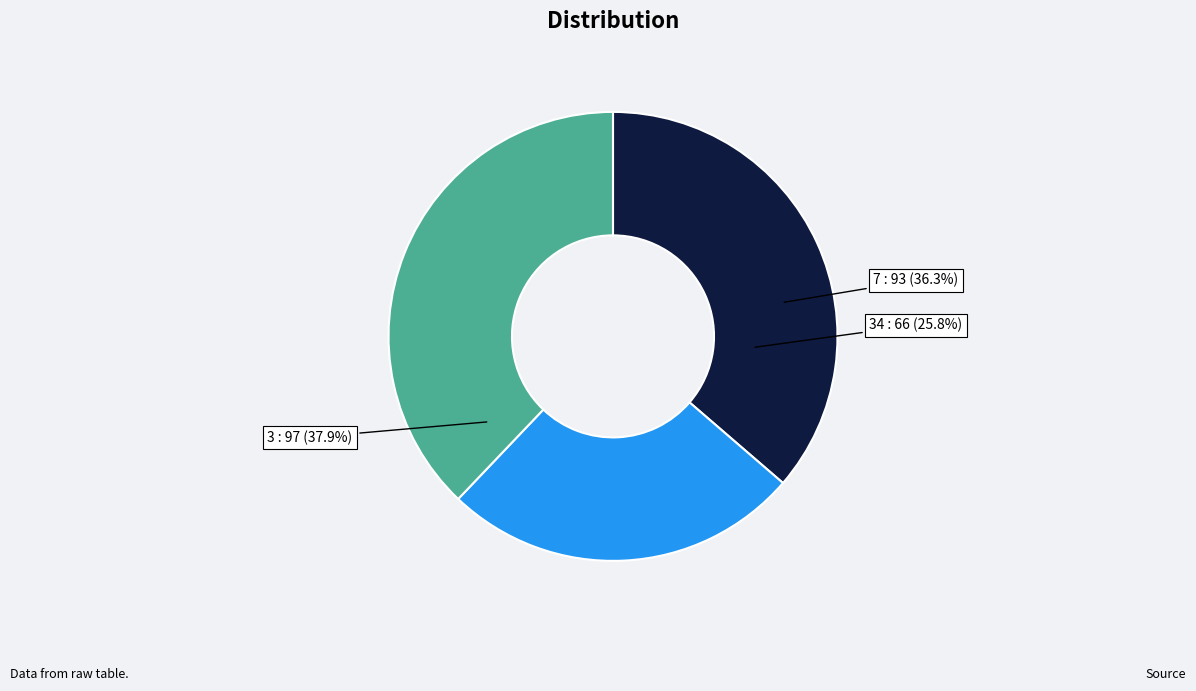

Which category has the biggest portion of the pie?

3